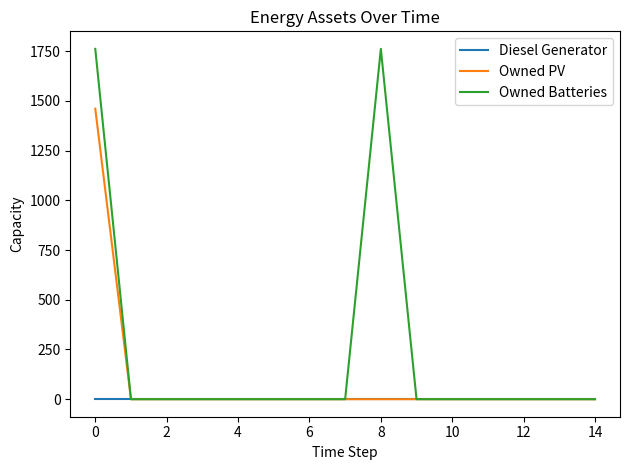

List the series in order of their peak value, highest first.

Owned Batteries, Owned PV, Diesel Generator